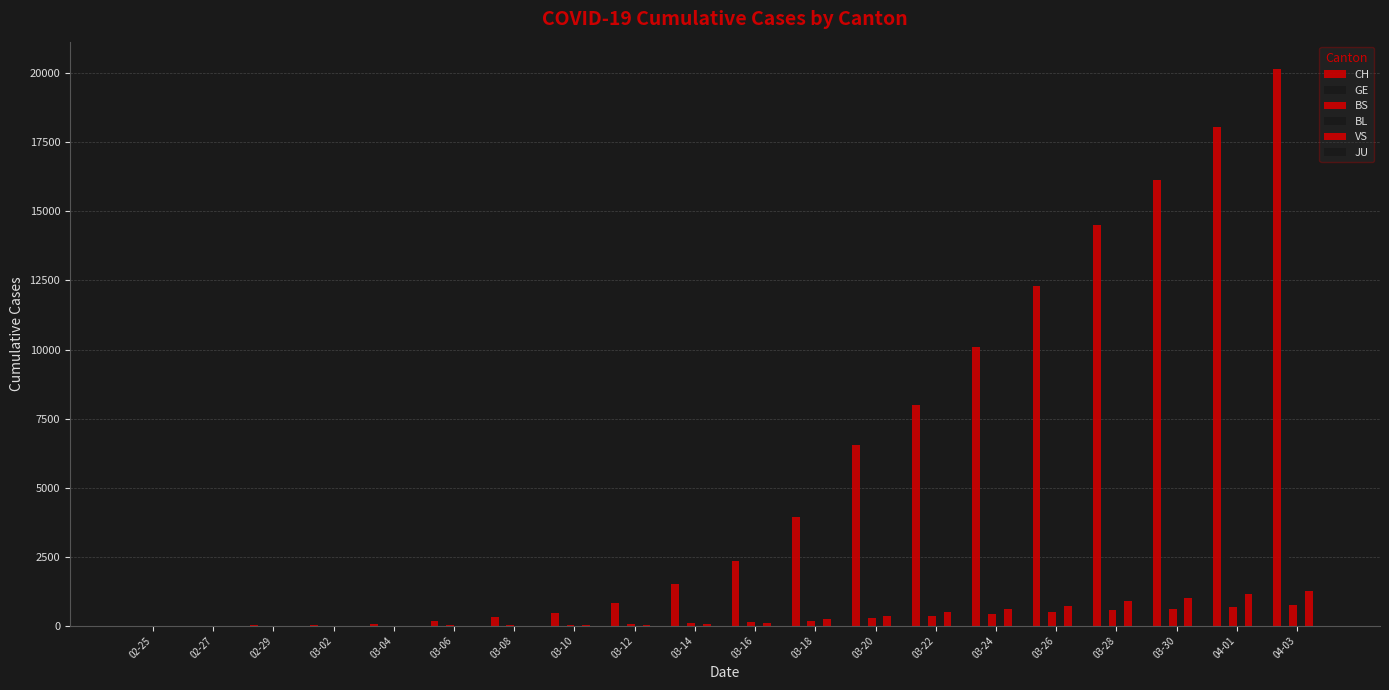

How many categories are shown in the chart?

20